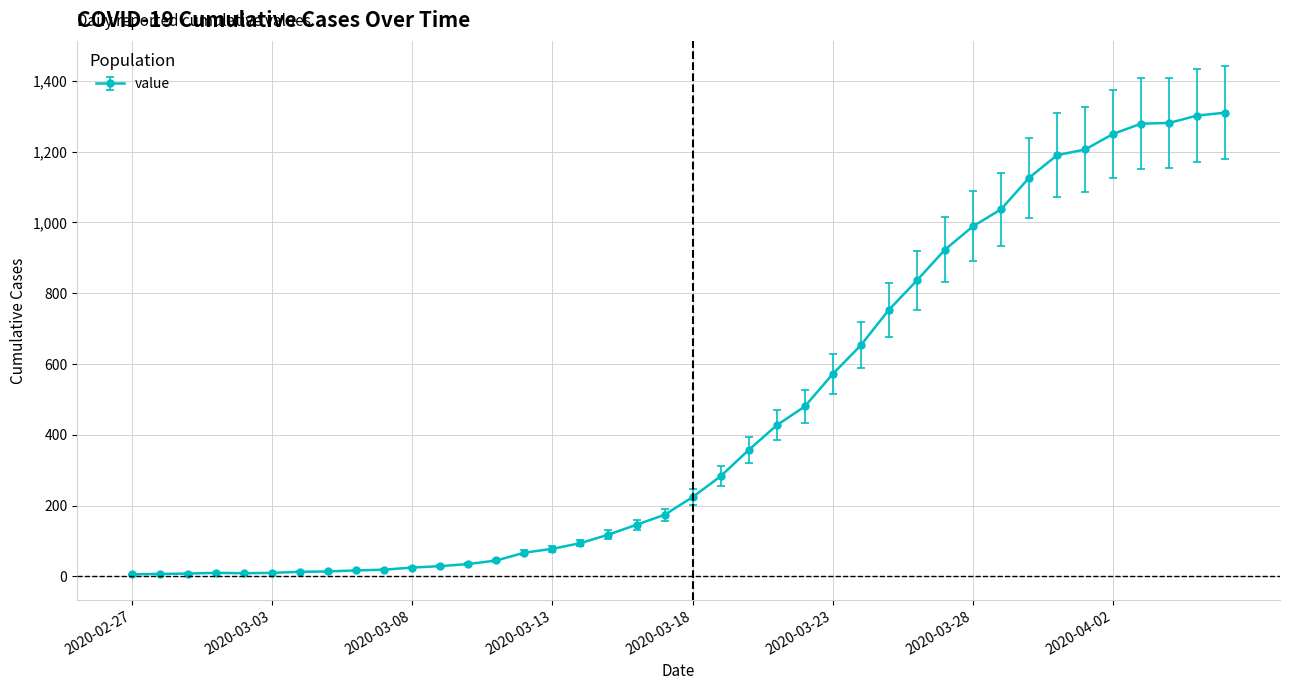

Is this an area chart (filled region under the line)?

No